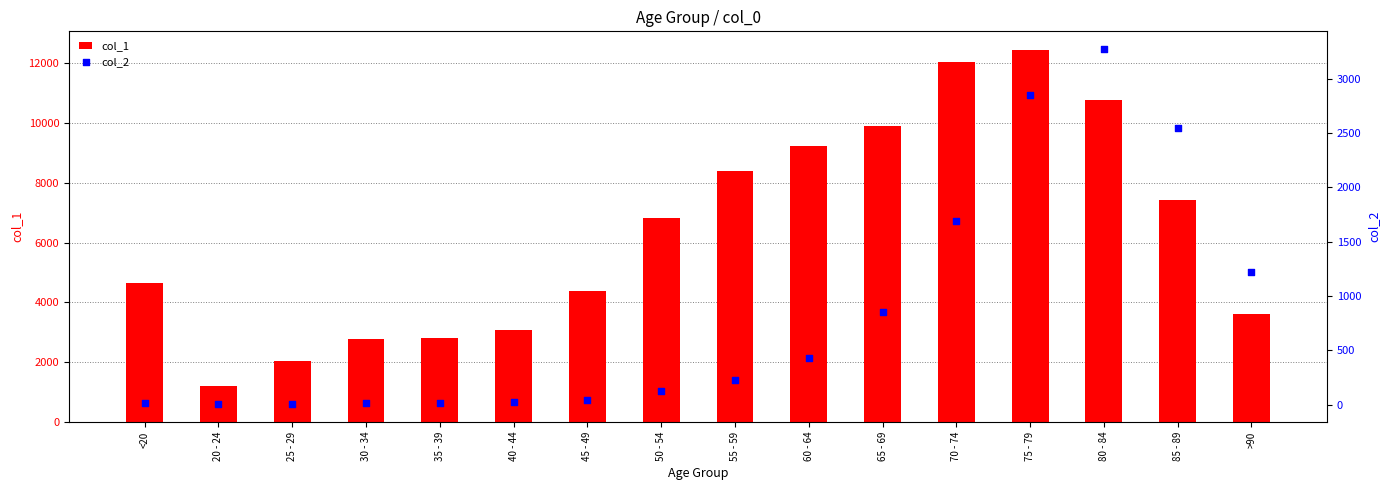

At how many categories does at least one series exceed 1139?

16